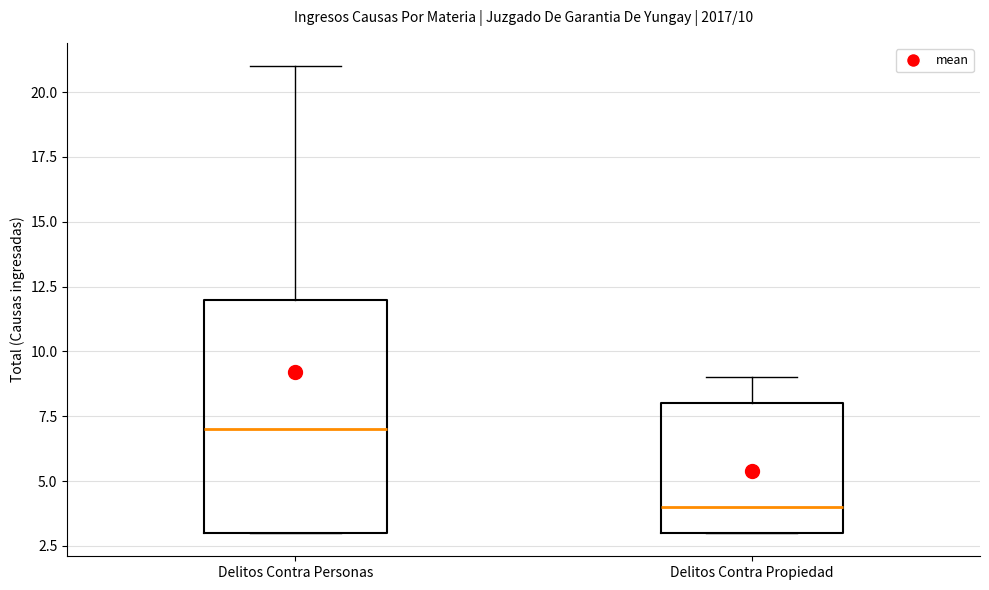

Which box is the tallest, from its lower edge to its upper edge?

Delitos Contra Personas